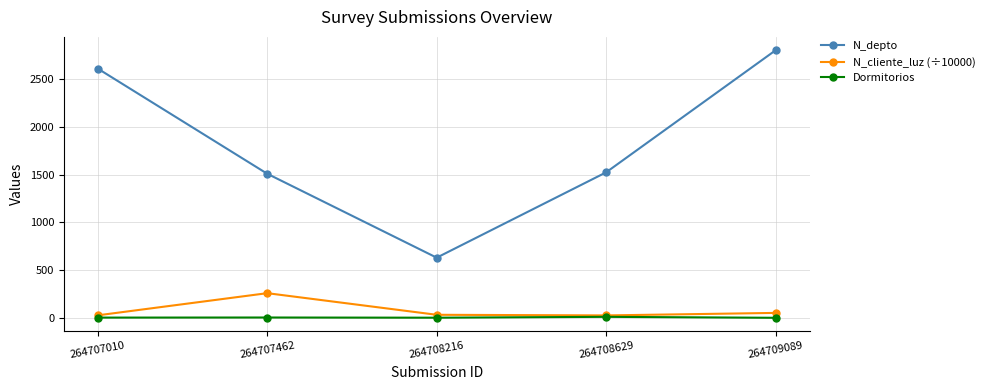

How many values in the N_depto series are below 1523?

2